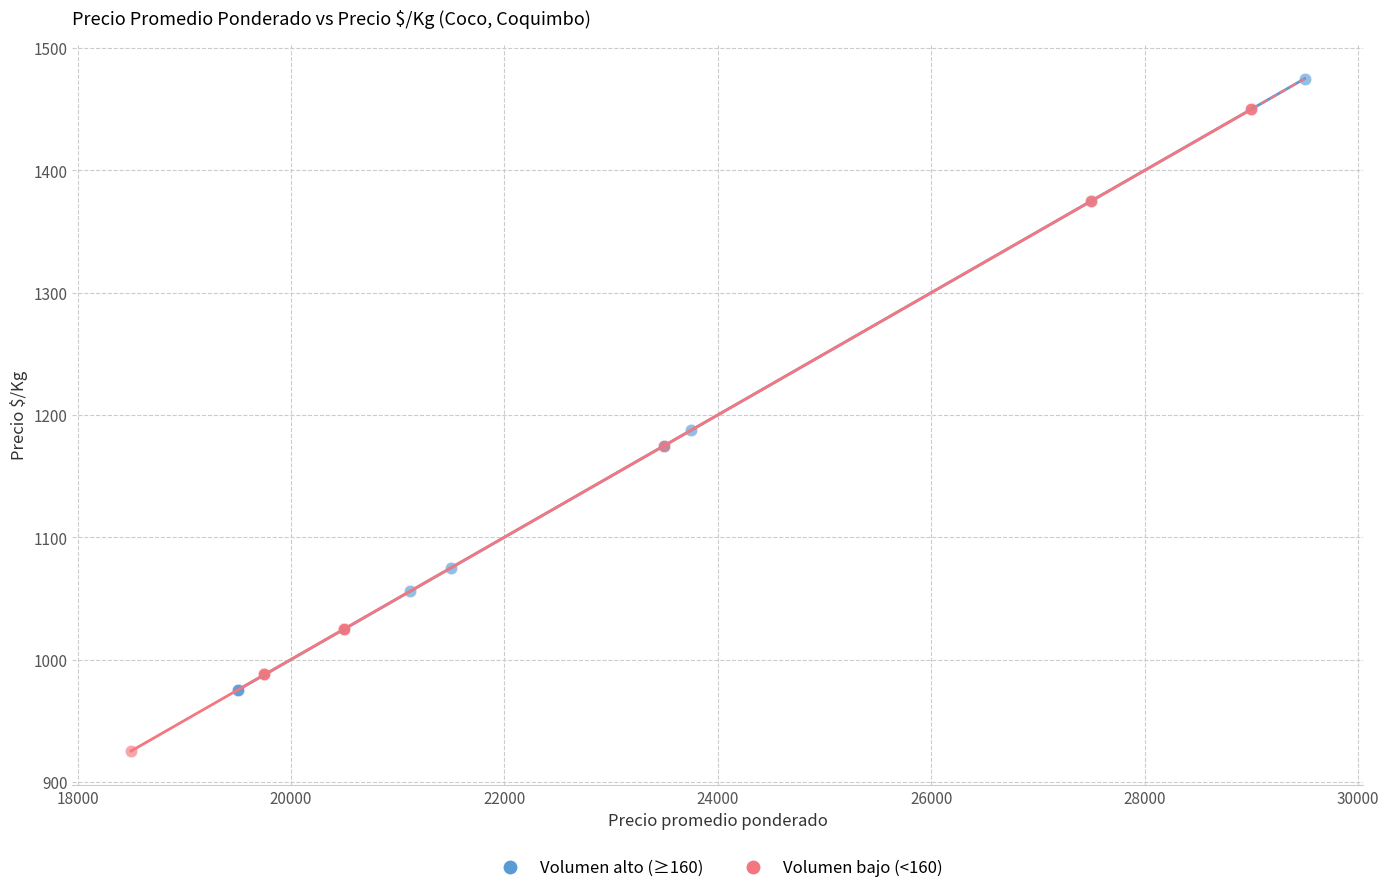

Which series contains the highest Y value?

Volumen alto (≥160)